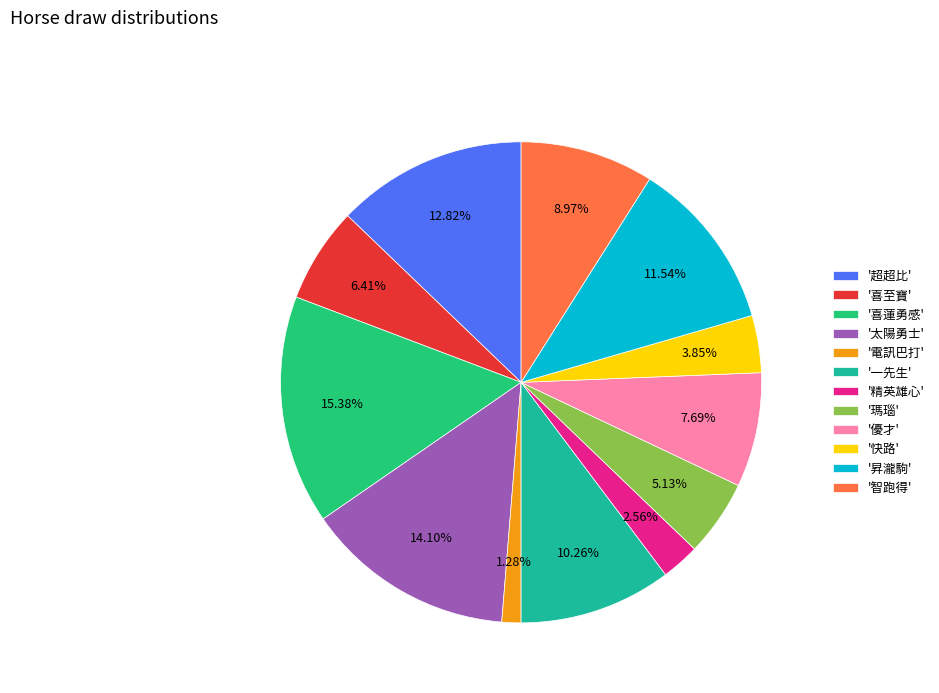

Is the sum of '太陽勇士' and '快路' greater than half?

No